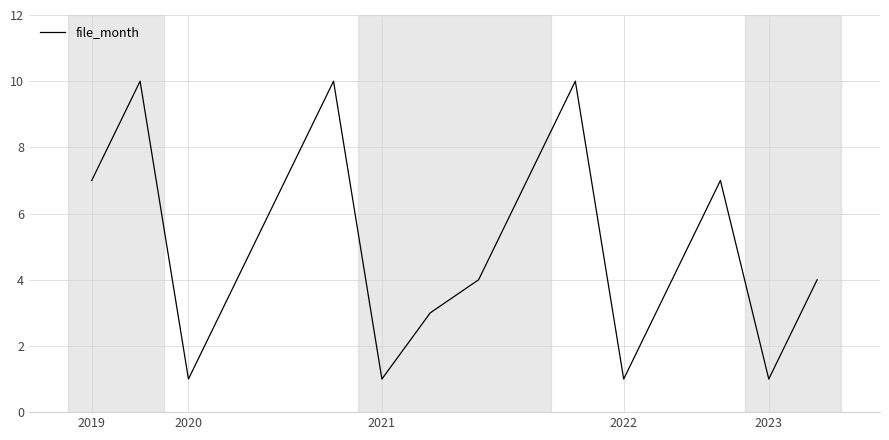

What is the difference between the maximum and minimum values?

9